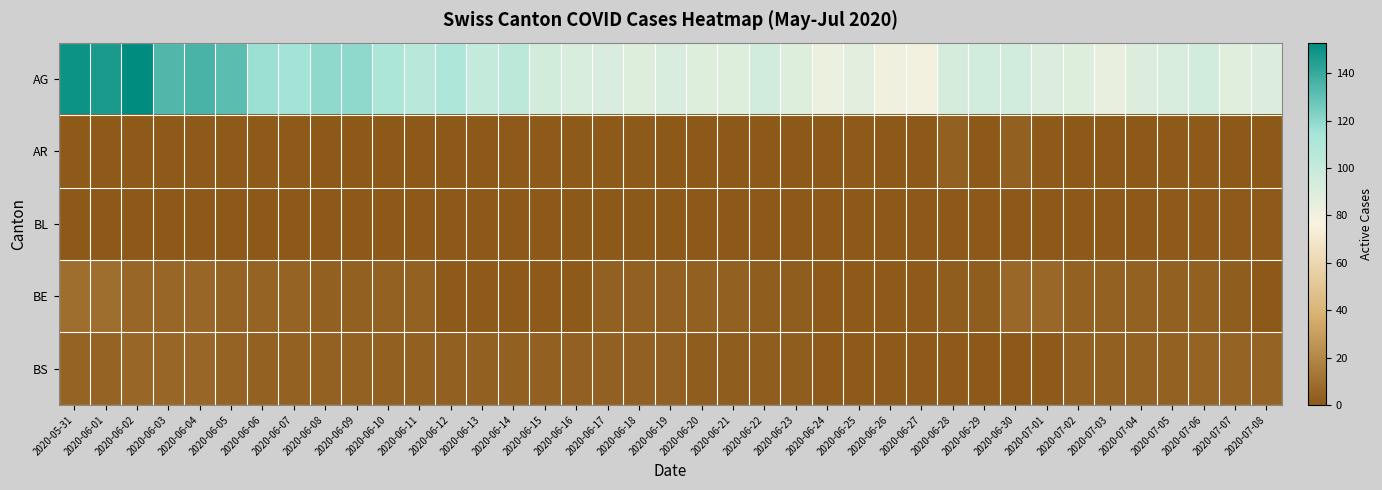

List the series in order of their peak value, lowest first.

BL, AR, BS, BE, AG